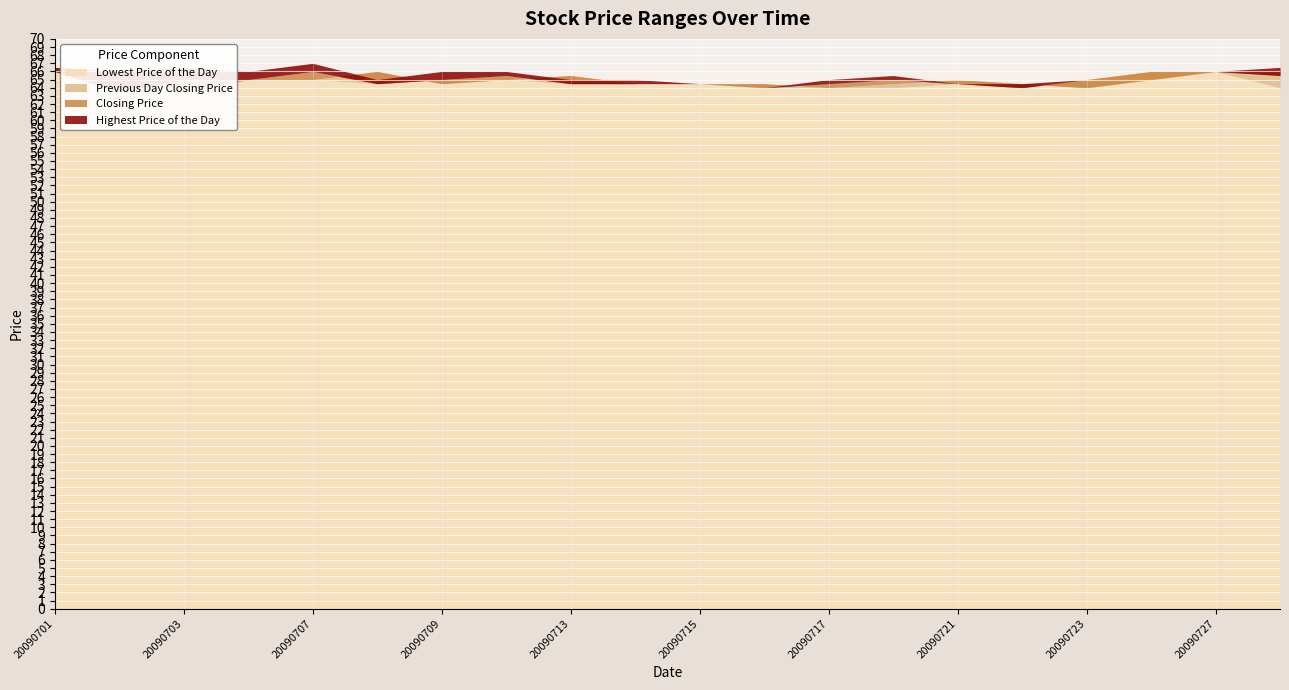

Where is the first local maximum for Closing Price?

20090707